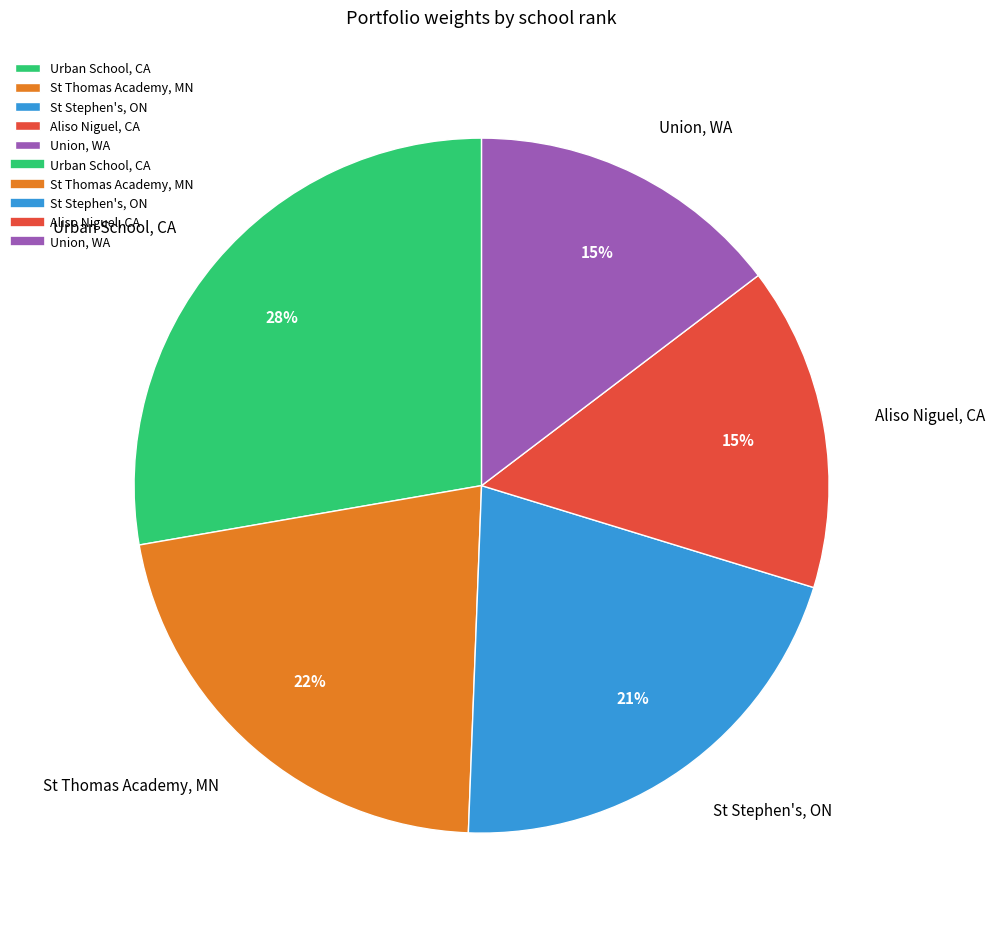

How many segments does this pie chart have?

5